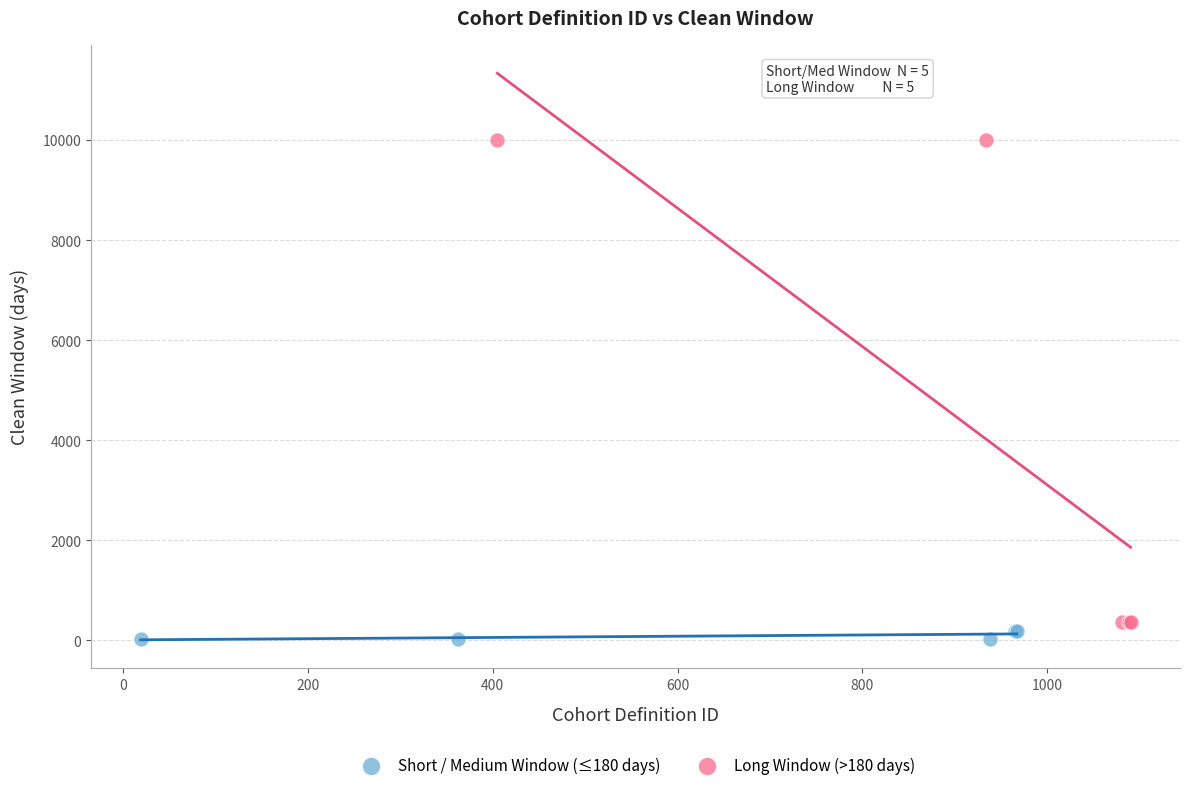

Which series has the largest Y range (max minus min)?

Long Window (>180 days)